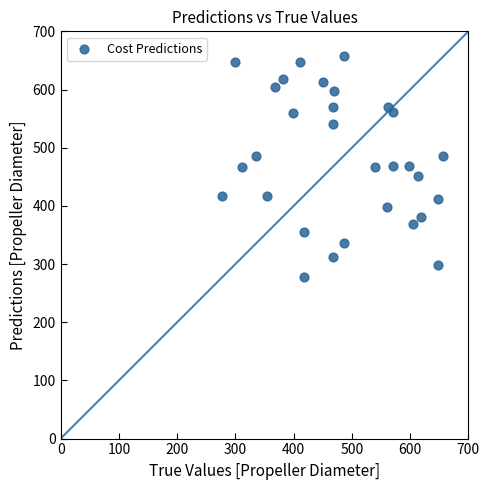

What is the range of Y values (max minus min)?

380